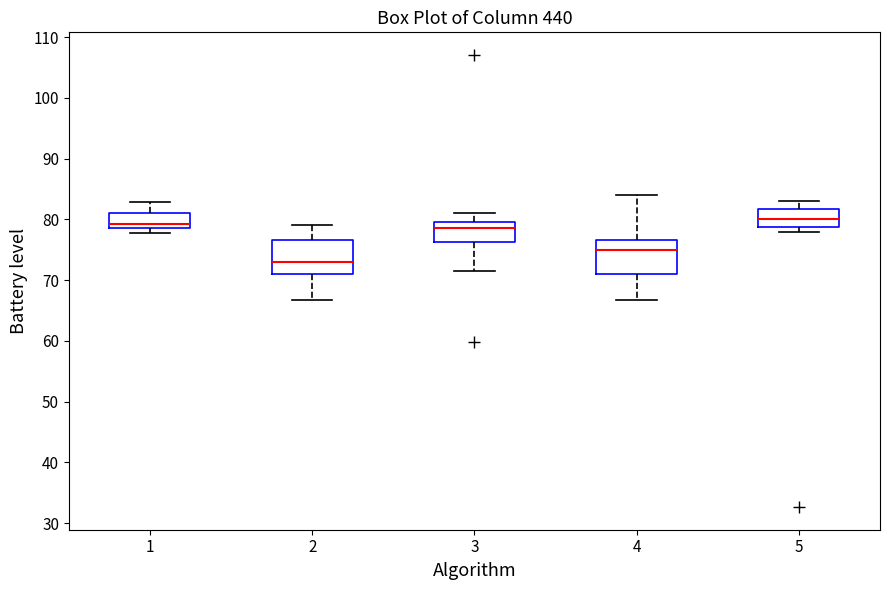

Where does the lower whisker of the box at x = 2 end on the y-axis? The values are not printed on the chart, so give them approximately, as read against the axis.

67